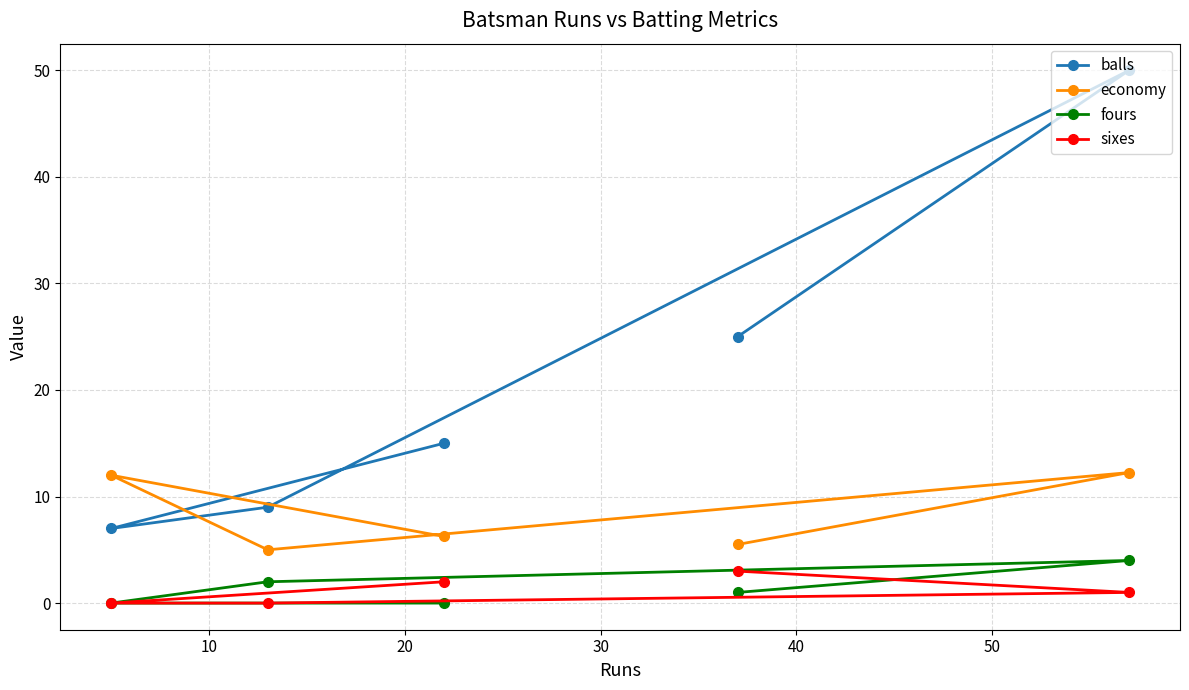

Which series has the largest total across all categories?

balls